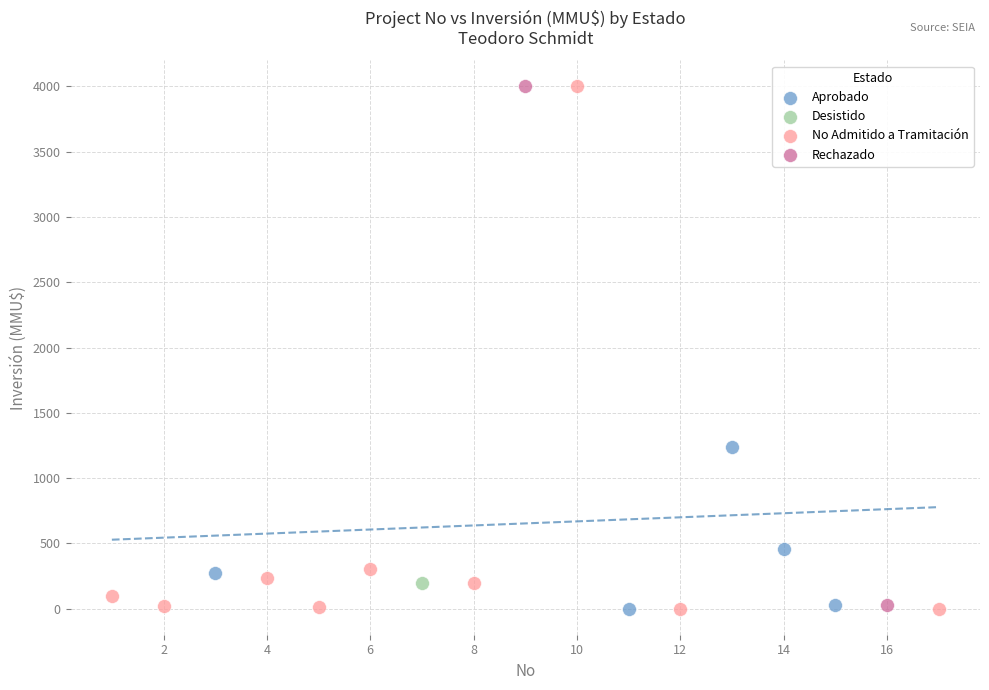

What are all the series names shown in the legend?

Aprobado, Desistido, No Admitido a Tramitación, Rechazado